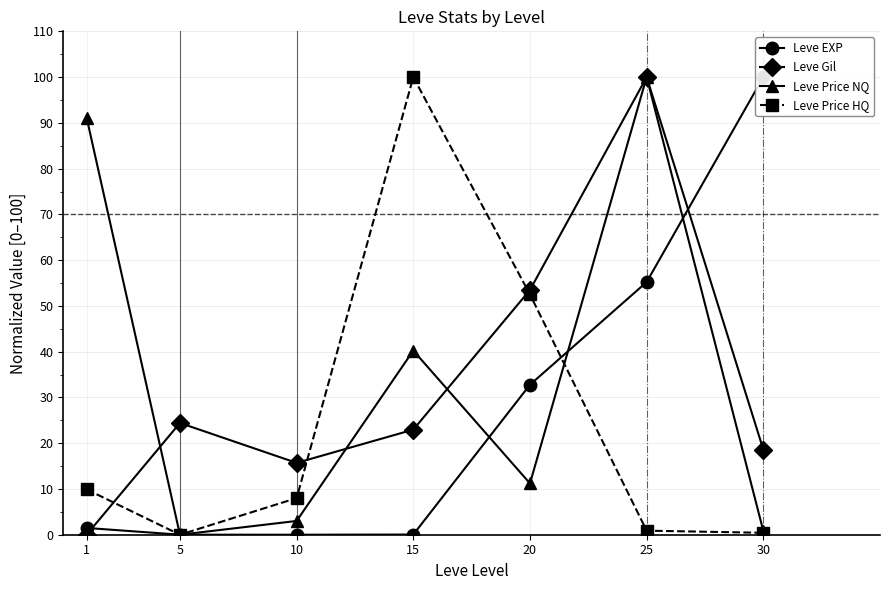

Which category has the highest value in the Leve Gil series?

25